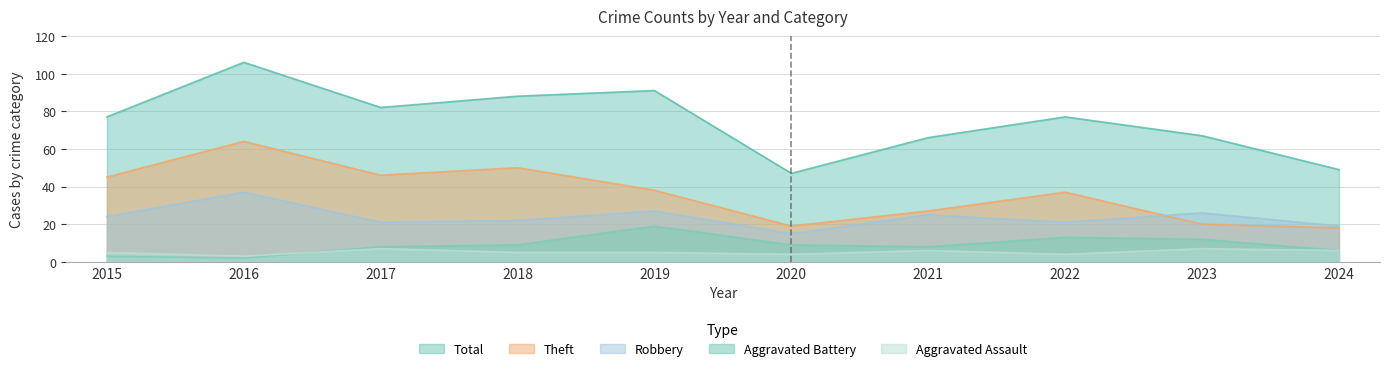

What is the approximate value of Aggravated Assault at 2015?

5